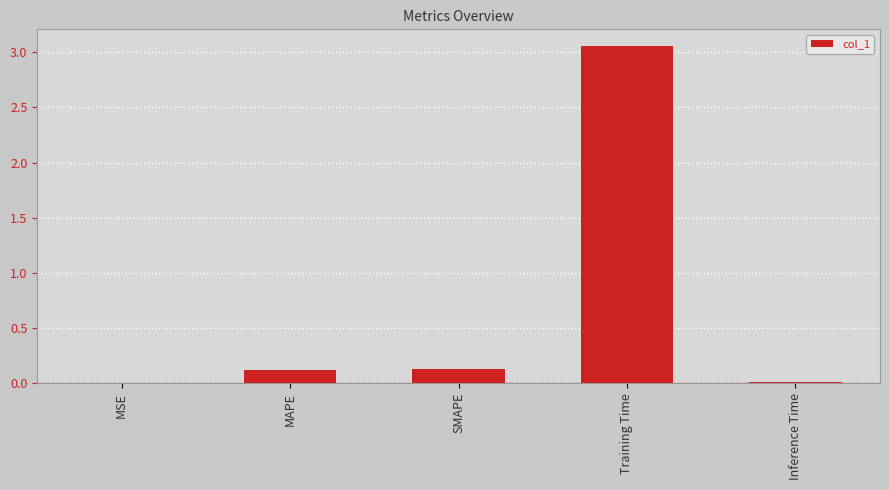

Which label corresponds to the largest value in the chart?

Training Time